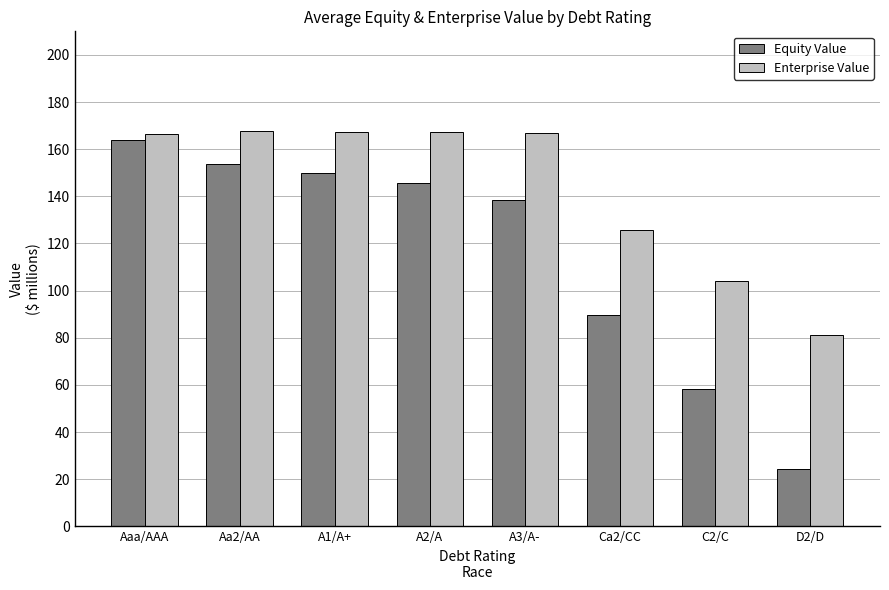

Does the chart contain stacked bars?

No